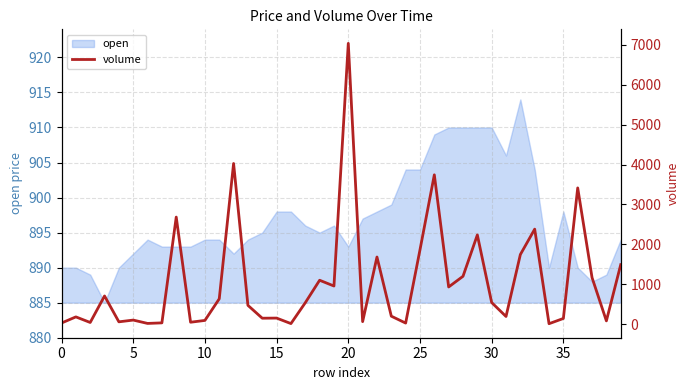

What is the maximum value for open?

914